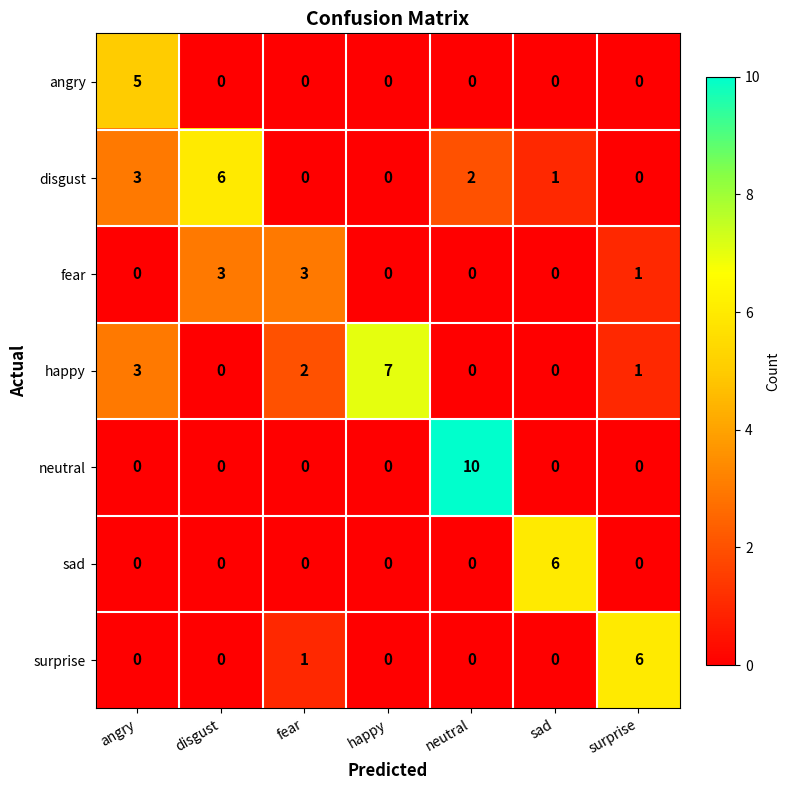

At which category is the sum across all series the highest?

neutral